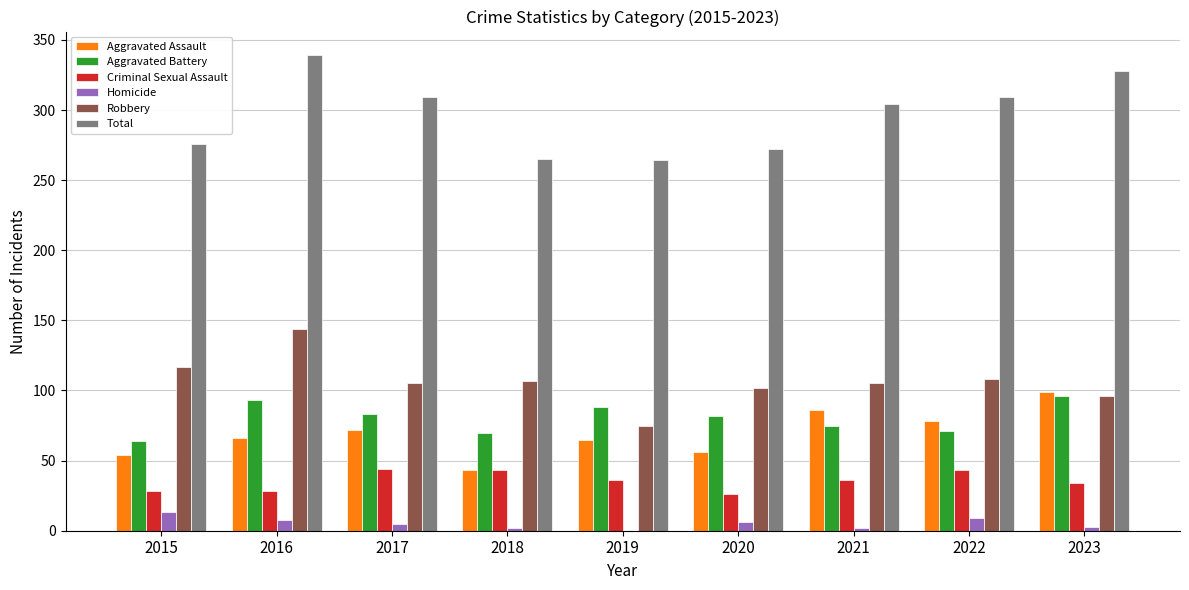

Which series changed the most between 2018 and 2022?

Total